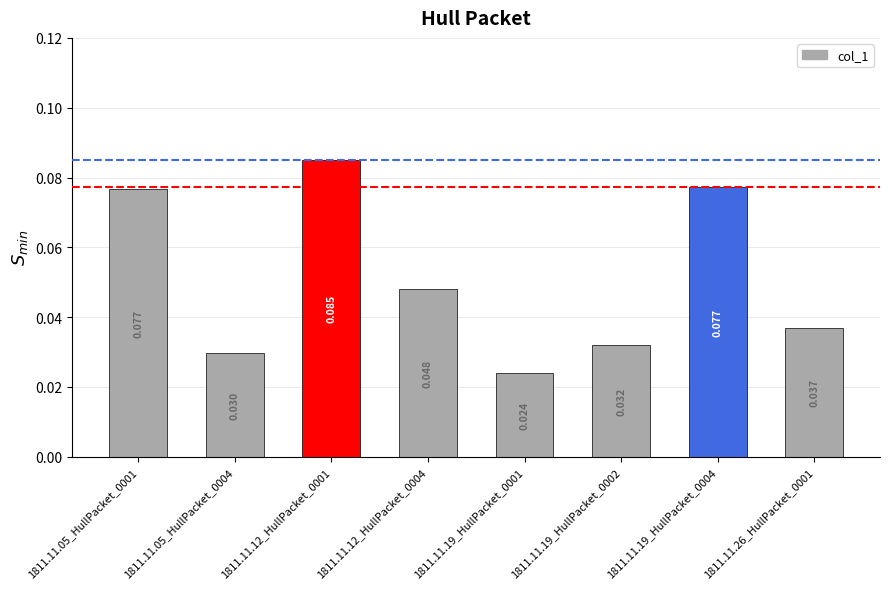

Does the chart contain any negative values?

No